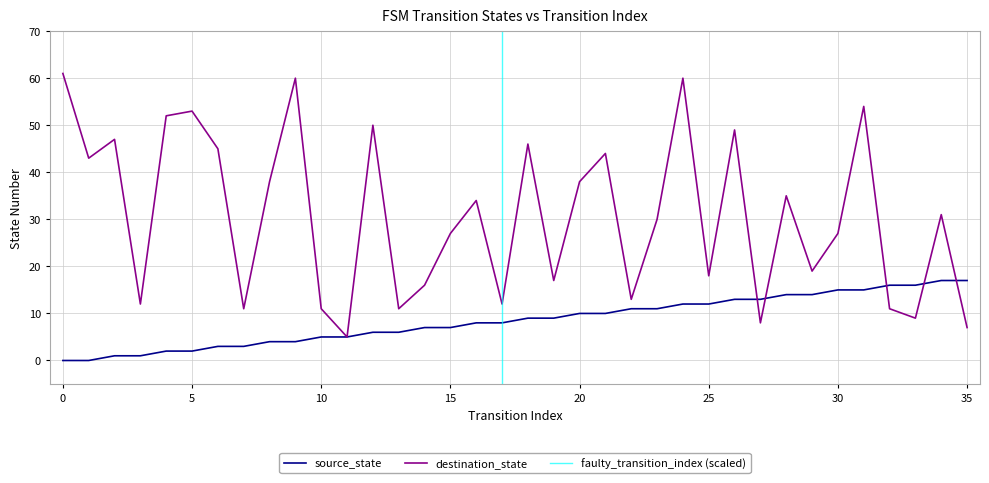

What is the average value of the destination_state series?

31